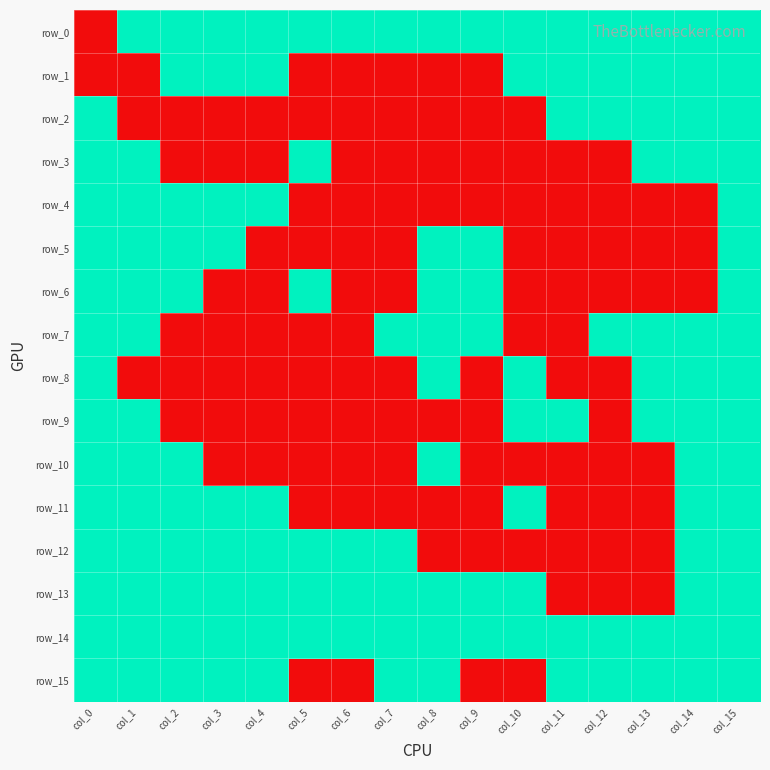

What is the difference between the highest and lowest values at col_4?

1